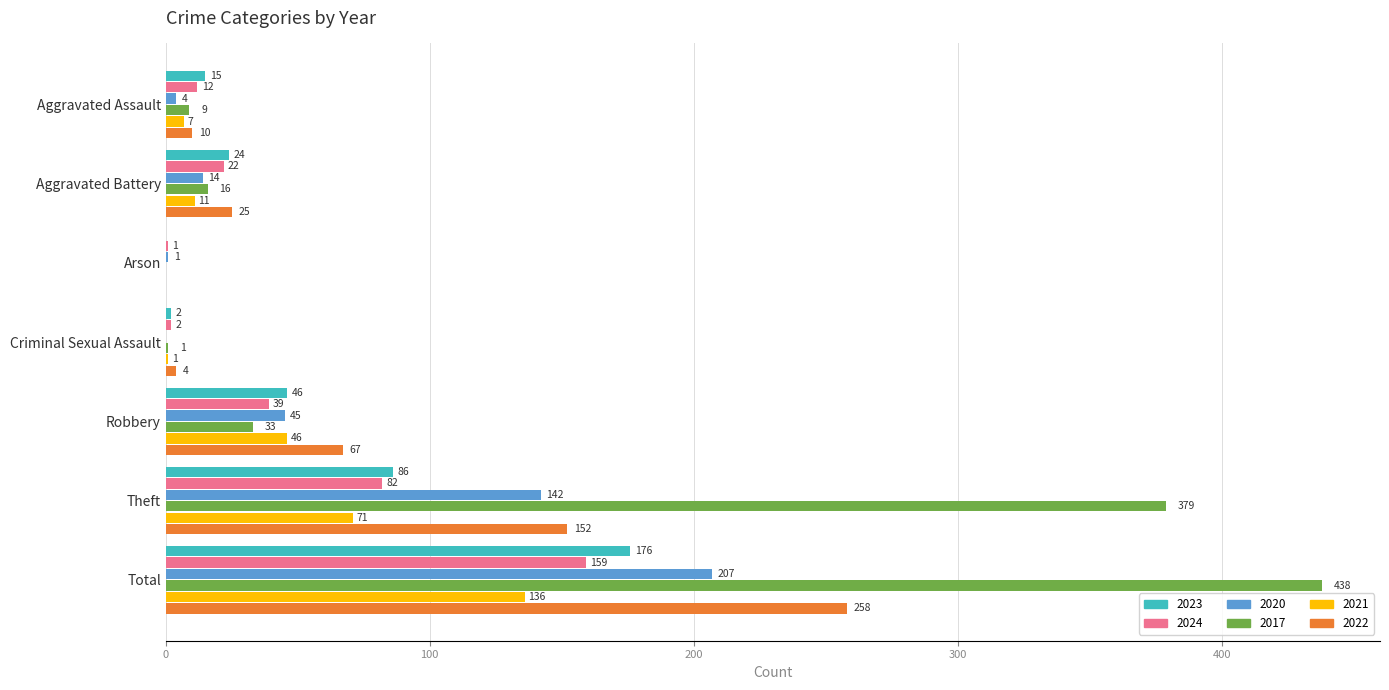

Which series has the largest range (max minus min)?

2017